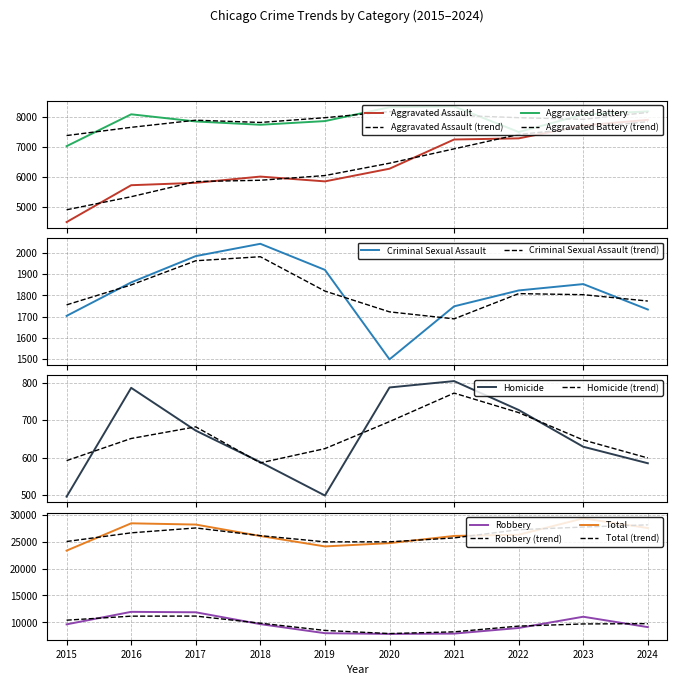

What is the average value of the Total series?

26400